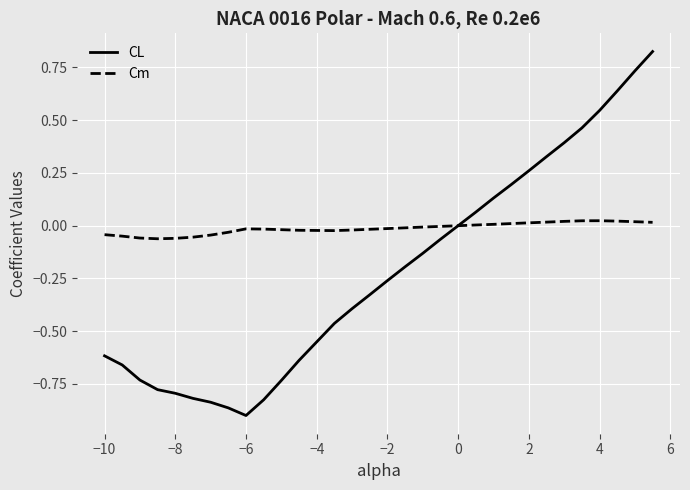

Which series has the widest spread of values?

CL